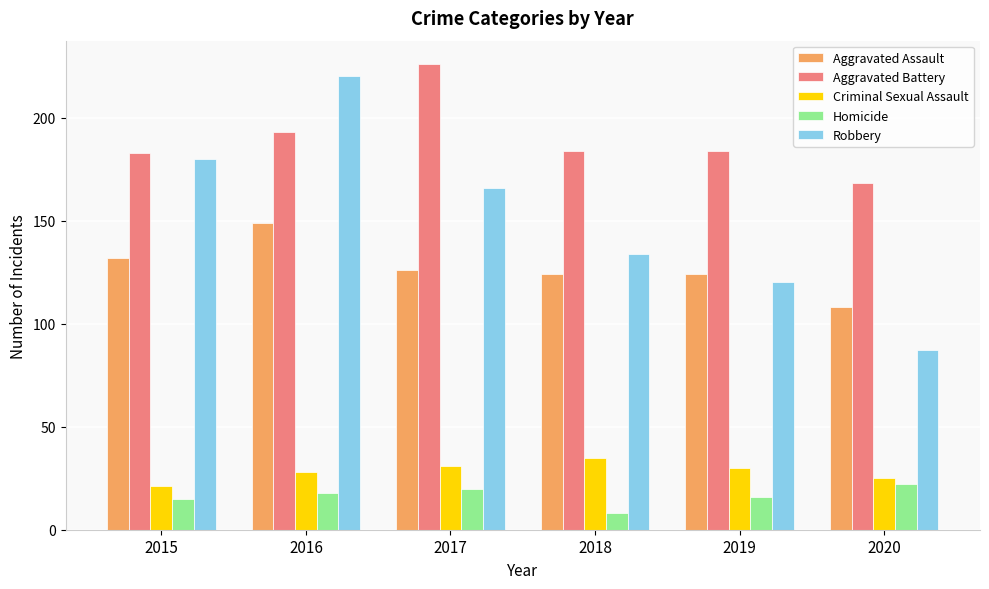

What are all the series names shown in the legend?

Aggravated Assault, Aggravated Battery, Criminal Sexual Assault, Homicide, Robbery